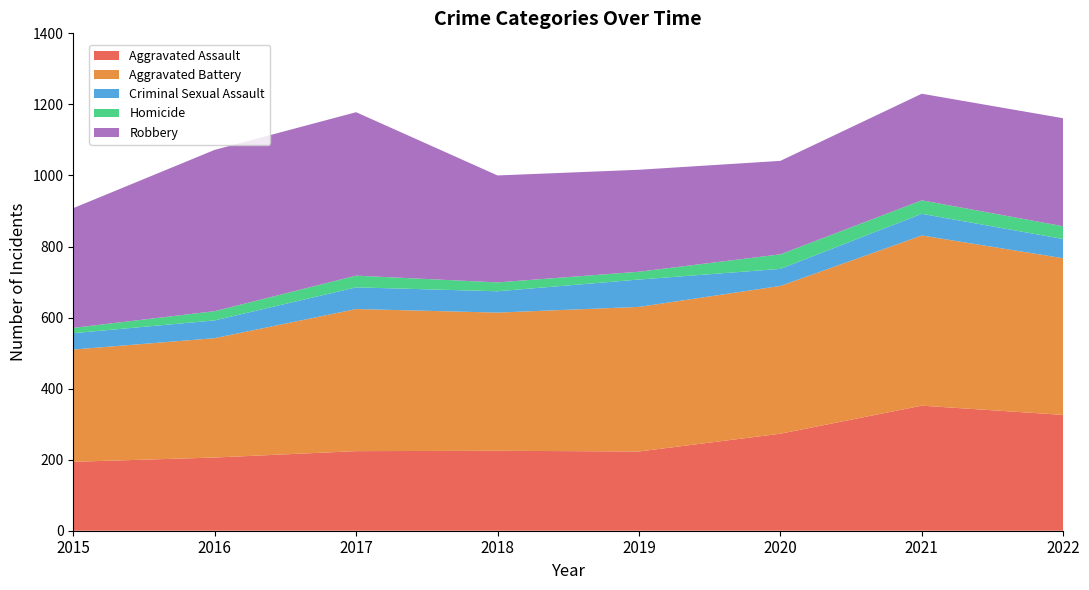

Reading left to right, extract all data points from this chart.

Aggravated Assault: 194	206	224	225	223	273	352	326
Aggravated Battery: 316	336	400	389	407	416	479	441
Criminal Sexual Assault: 46	50	61	60	77	48	61	54
Homicide: 15	26	33	25	22	41	38	36
Robbery: 337	454	460	301	287	263	300	304